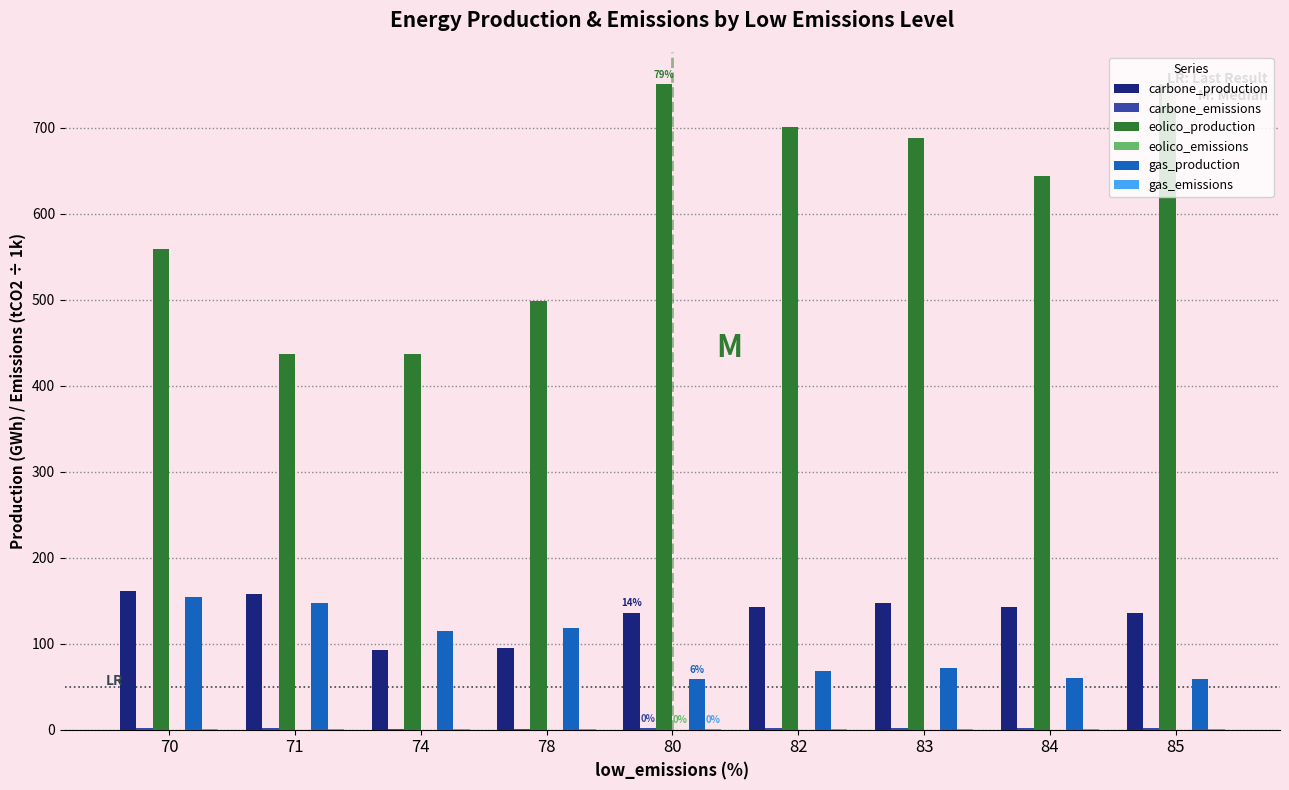

How many data points does each series have?

9